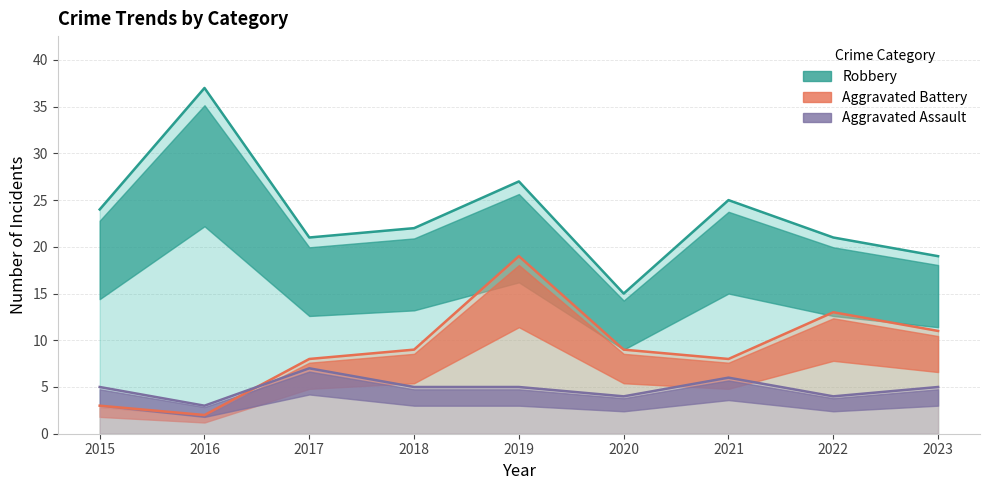

Count the number of data series in this chart.

3